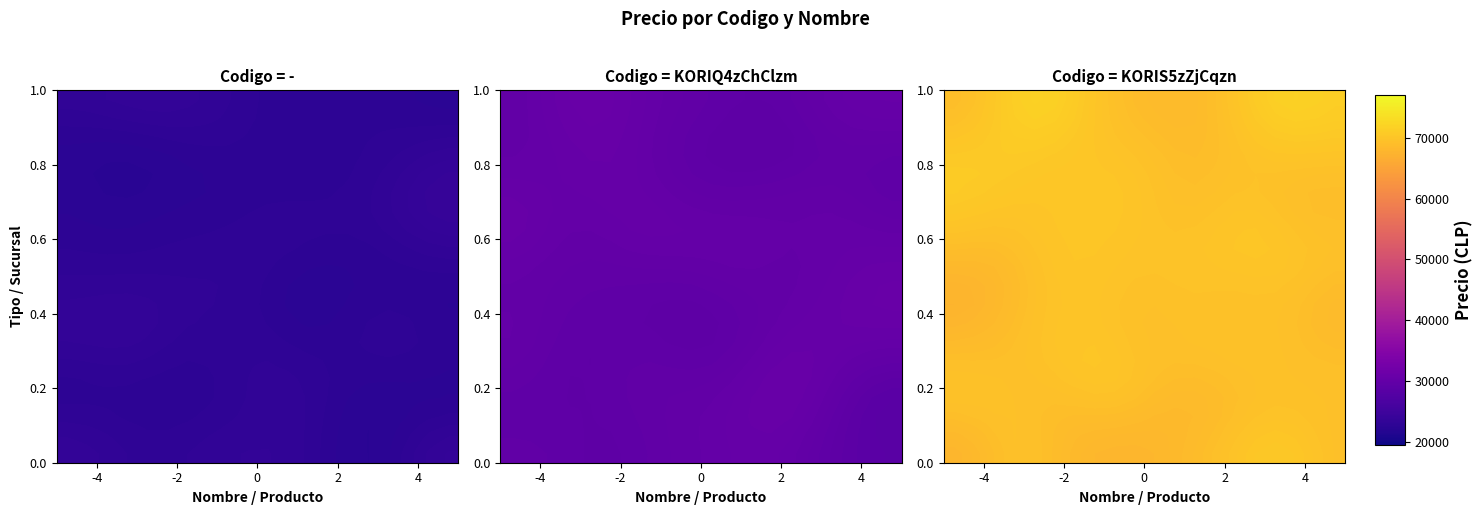

Which label corresponds to the largest value in the chart?

4